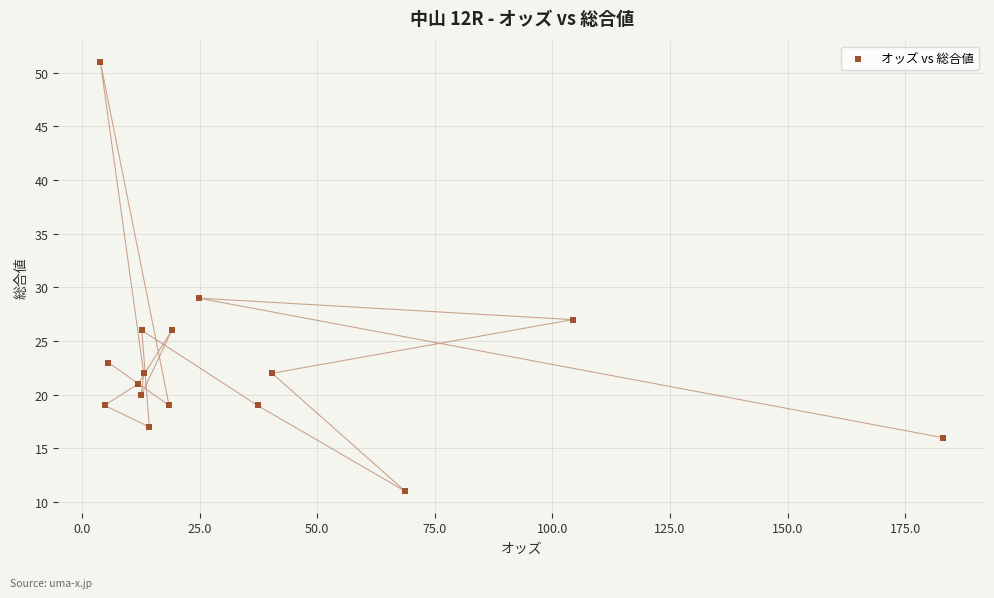

What is the range of Y values (max minus min)?

40